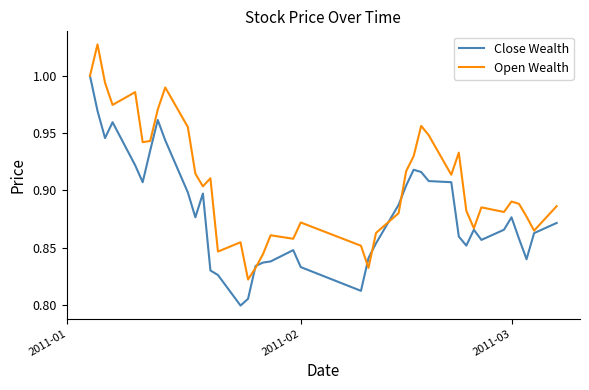

List the series in order of their overall mean, lowest first.

Close Wealth, Open Wealth